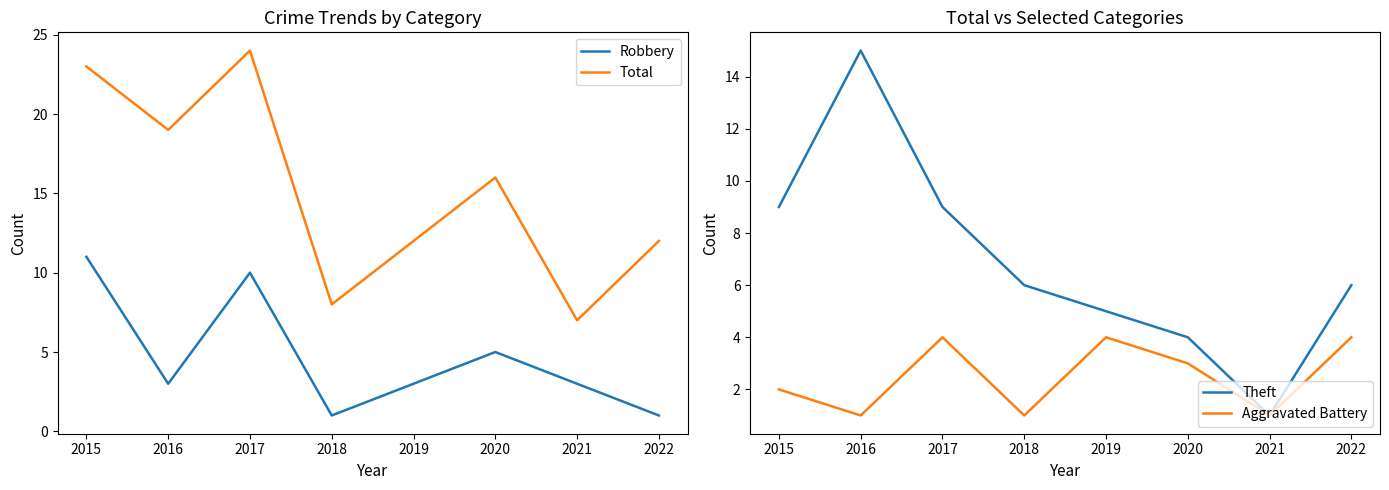

True or false: Aggravated Battery has more than 1 interior local peaks.

True